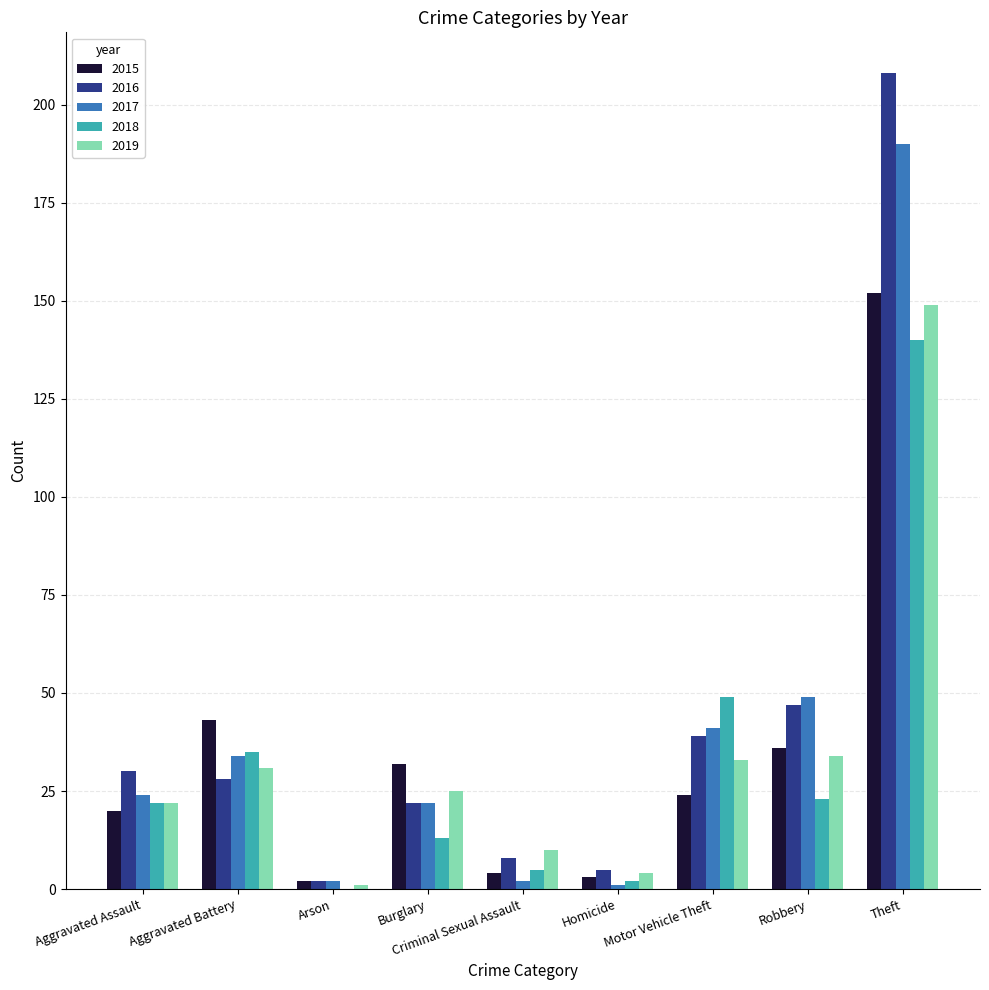

Which series has the widest spread of values?

2016